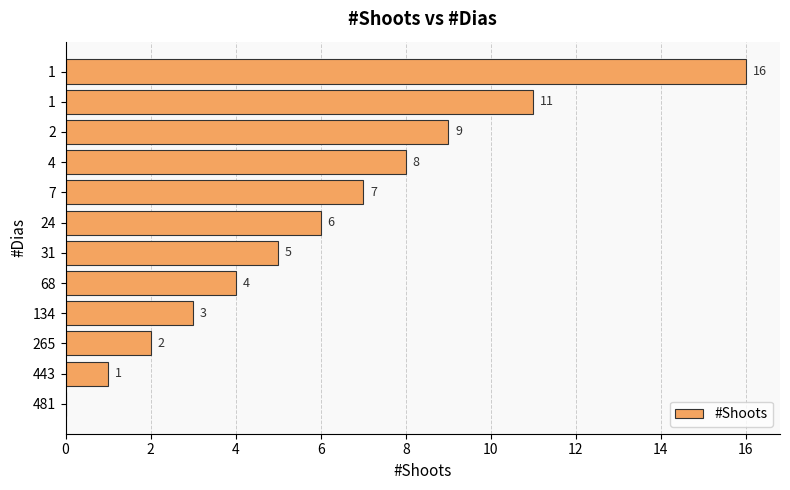

How many positive values are there?

11